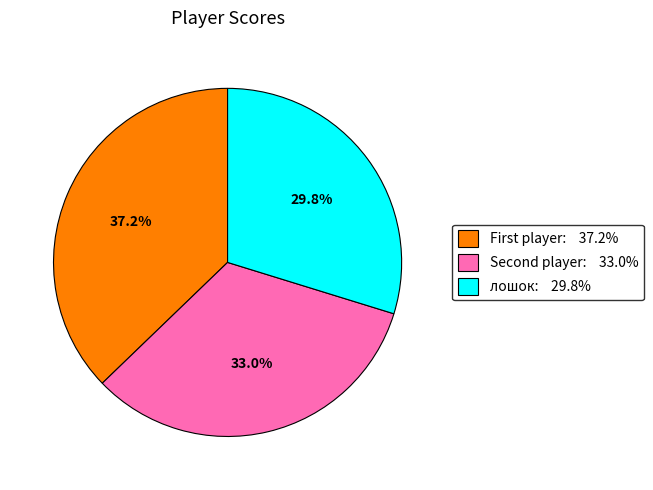

To the nearest percent, what portion does лошок represent?

30%